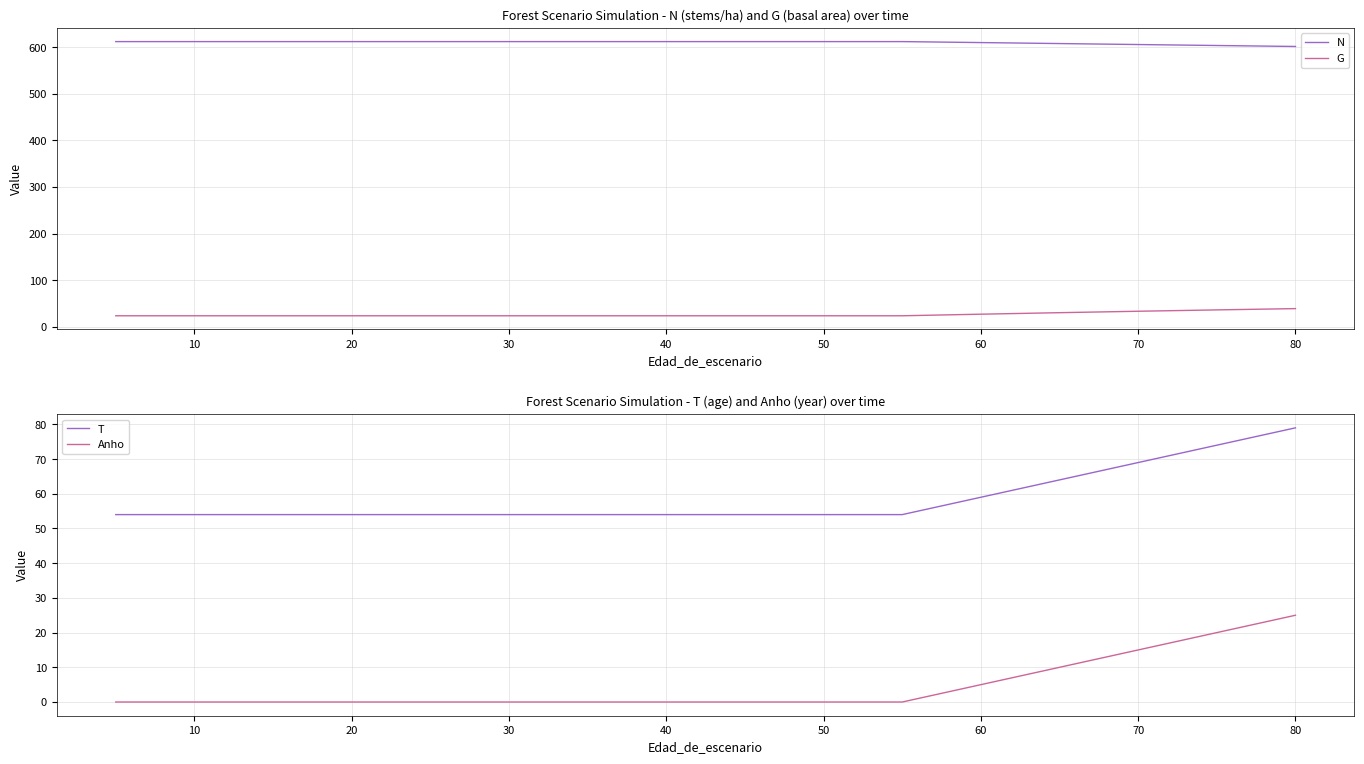

True or false: N has a value of 1020.8 at 50.

False